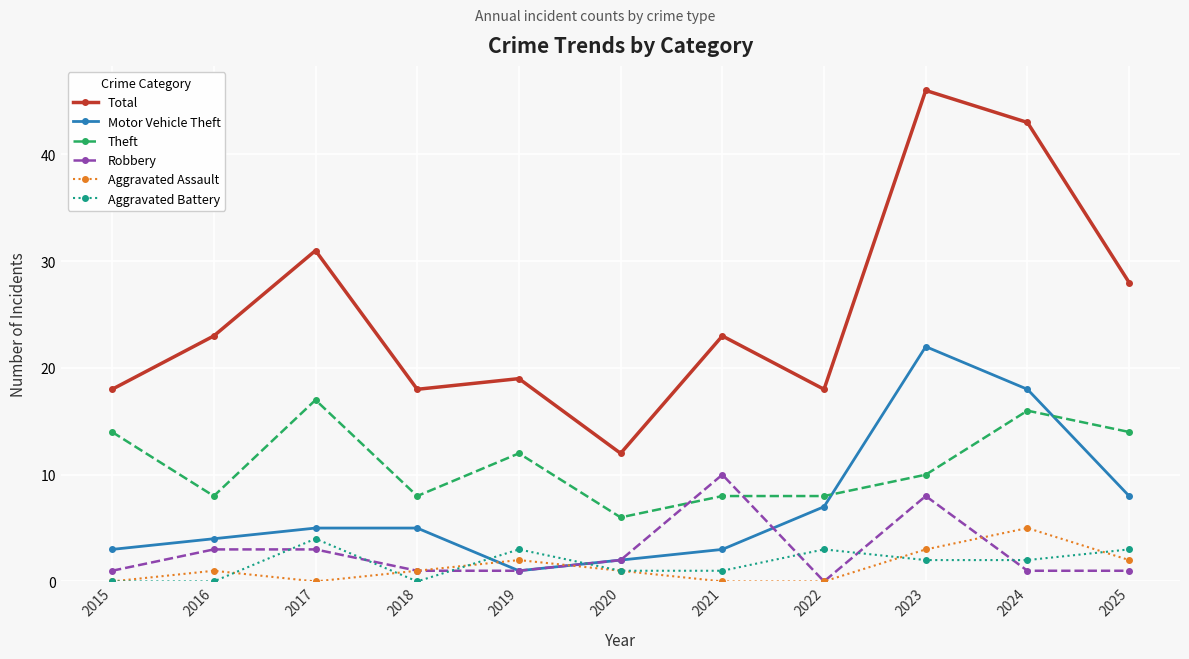

What is the difference between the Robbery values at 2016 and 2023?

5